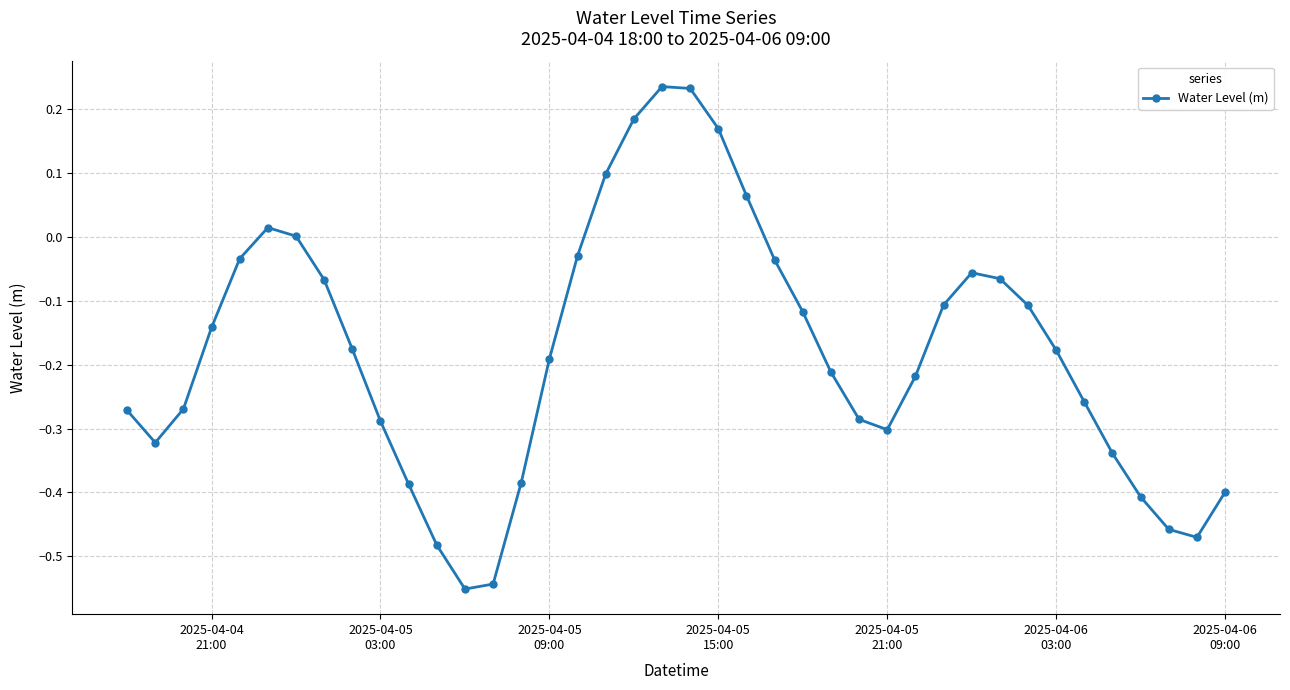

How many lines are shown in the chart?

1